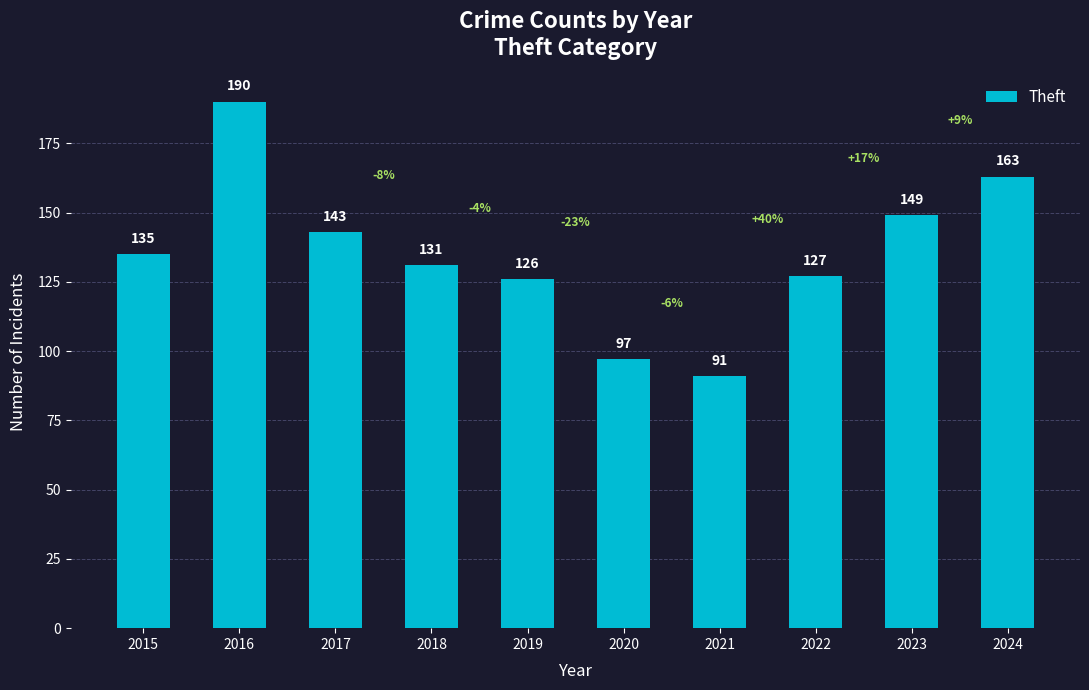

At which category does the chart reach its minimum across all series?

2021